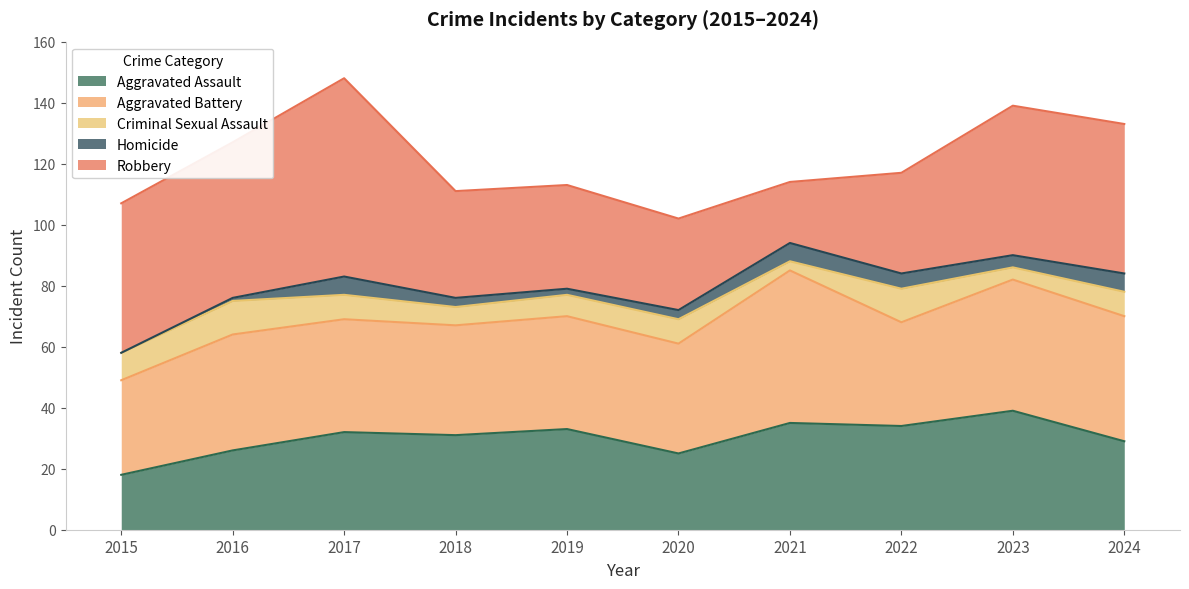

Rank the categories by Homicide value from highest to lowest.

2017, 2021, 2024, 2022, 2023, 2018, 2020, 2019, 2016, 2015